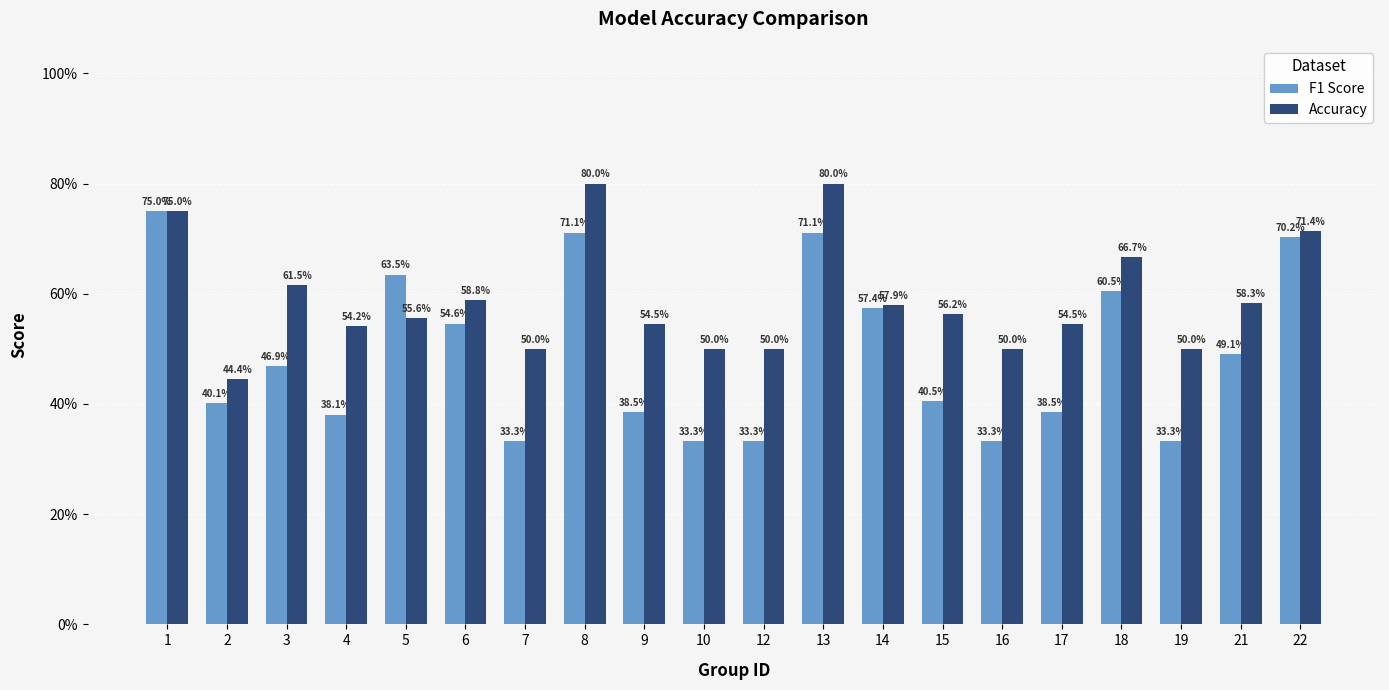

What is the minimum value shown in the chart?

0.3